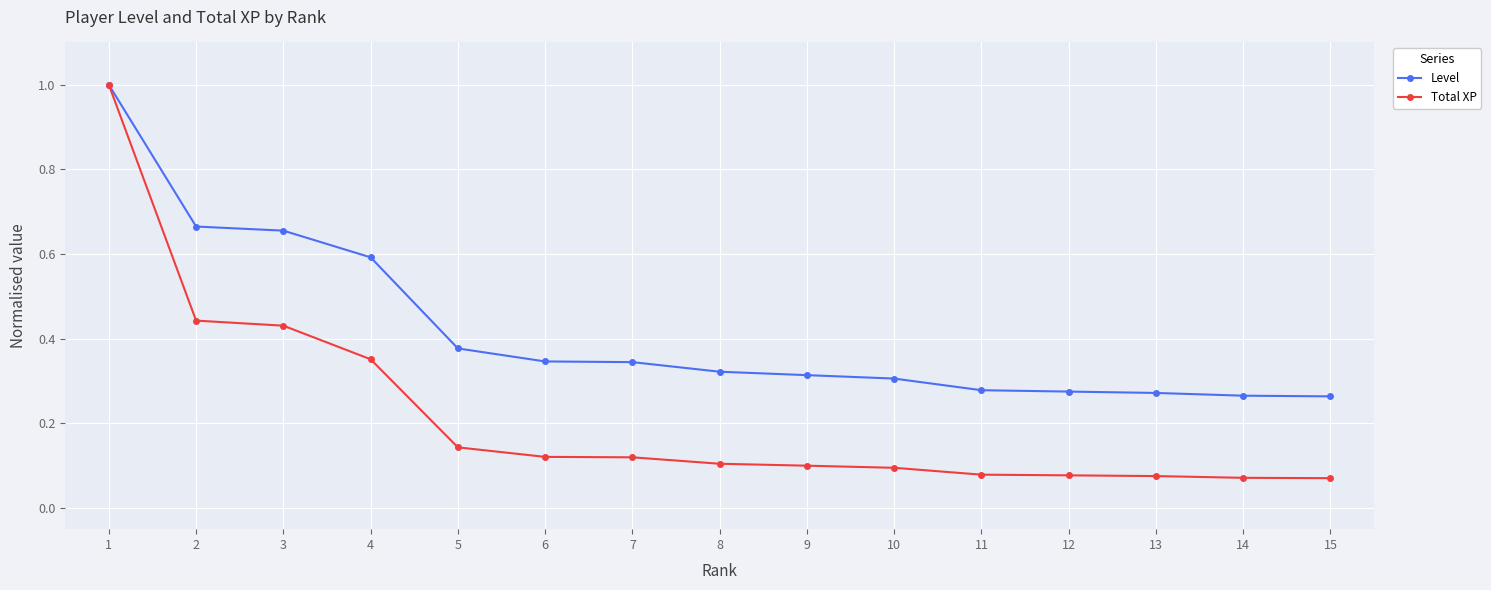

Which label corresponds to the largest value in the chart?

1